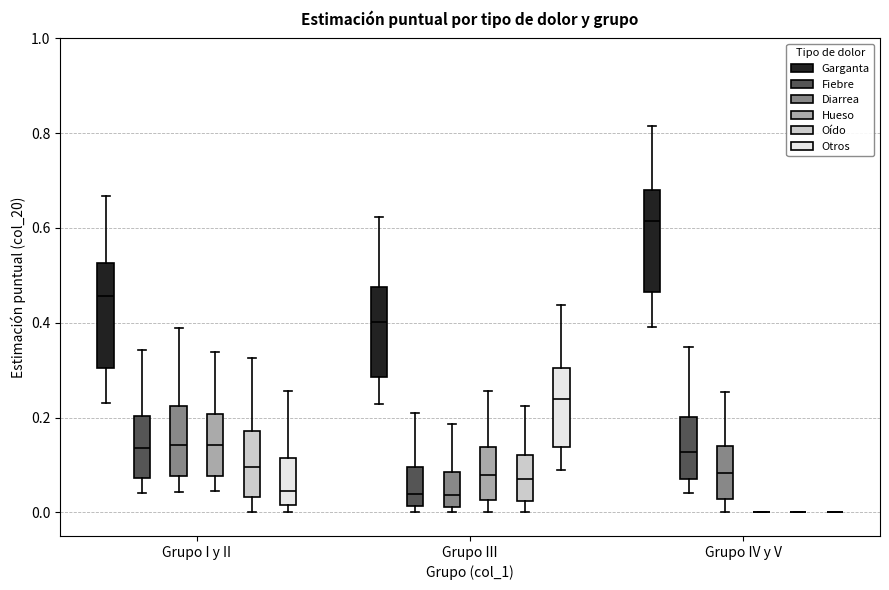

Reading left to right, transcribe this box plot: for each box, give where its median line is, the range the box spans, and where its two whiskers end, as read against the y-axis. The values are not printed on the chart, so give them approximately, as read against the axis.

Grupo I y II (Garganta): median 0.46, box 0.30 to 0.52, whiskers 0.22 to 0.66
Grupo I y II (Fiebre): median 0.14, box 0.08 to 0.20, whiskers 0.04 to 0.34
Grupo I y II (Diarrea): median 0.14, box 0.08 to 0.22, whiskers 0.04 to 0.38
Grupo I y II (Hueso): median 0.14, box 0.08 to 0.20, whiskers 0.04 to 0.34
Grupo I y II (Oído): median 0.10, box 0.04 to 0.18, whiskers 0.00 to 0.32
Grupo I y II (Otros): median 0.04, box 0.02 to 0.12, whiskers 0.00 to 0.26
Grupo III (Garganta): median 0.40, box 0.28 to 0.48, whiskers 0.22 to 0.62
Grupo III (Fiebre): median 0.04, box 0.02 to 0.10, whiskers 0.00 to 0.20
Grupo III (Diarrea): median 0.04, box 0.02 to 0.08, whiskers 0.00 to 0.18
Grupo III (Hueso): median 0.08, box 0.02 to 0.14, whiskers 0.00 to 0.26
Grupo III (Oído): median 0.08, box 0.02 to 0.12, whiskers 0.00 to 0.22
Grupo III (Otros): median 0.24, box 0.14 to 0.30, whiskers 0.08 to 0.44
Grupo IV y V (Garganta): median 0.62, box 0.46 to 0.68, whiskers 0.40 to 0.82
Grupo IV y V (Fiebre): median 0.12, box 0.06 to 0.20, whiskers 0.04 to 0.34
Grupo IV y V (Diarrea): median 0.08, box 0.02 to 0.14, whiskers 0.00 to 0.26
Grupo IV y V (Hueso): box collapsed to a line at 0.00, whiskers 0.00 to 0.00
Grupo IV y V (Oído): box collapsed to a line at 0.00, whiskers 0.00 to 0.00
Grupo IV y V (Otros): box collapsed to a line at 0.00, whiskers 0.00 to 0.00